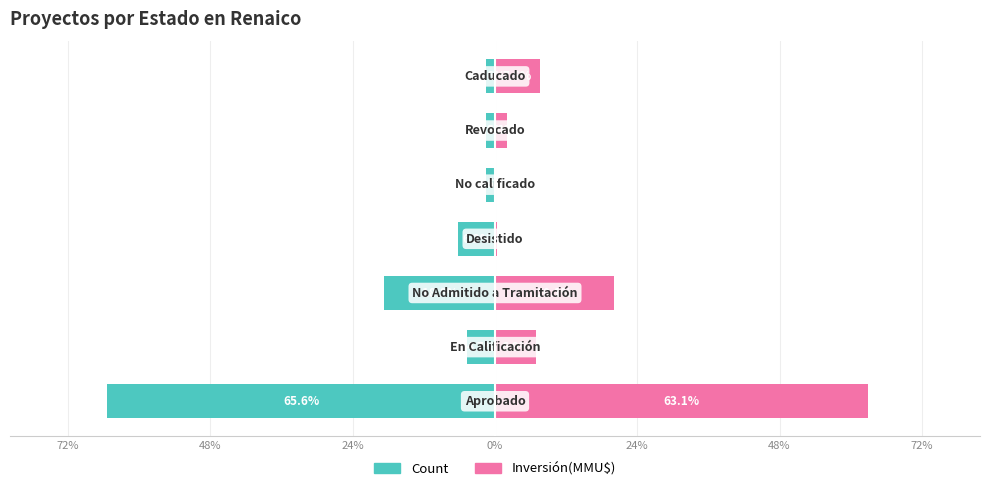

What is the difference between the second highest and second lowest values in the Inversión(MMU$) series?

19.8